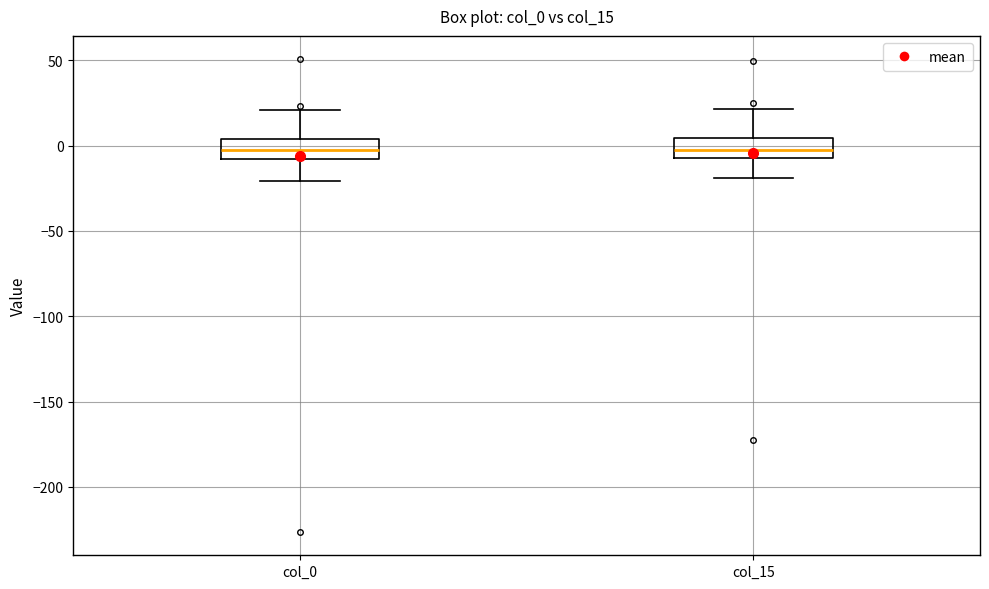

Reading left to right, read every box against the y-axis: the position of its median line, the range the box covers, and the ends of its whiskers. The values are not printed on the chart, so give them approximately, as read against the axis.

col_0: median 0, box -10 to 5, whiskers -20 to 20
col_15: median -5 (inside the box), box -5 to 5, whiskers -20 to 20